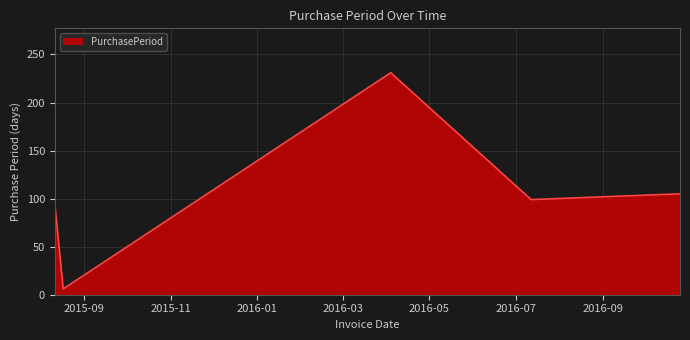

What is the maximum value shown in the chart?

231